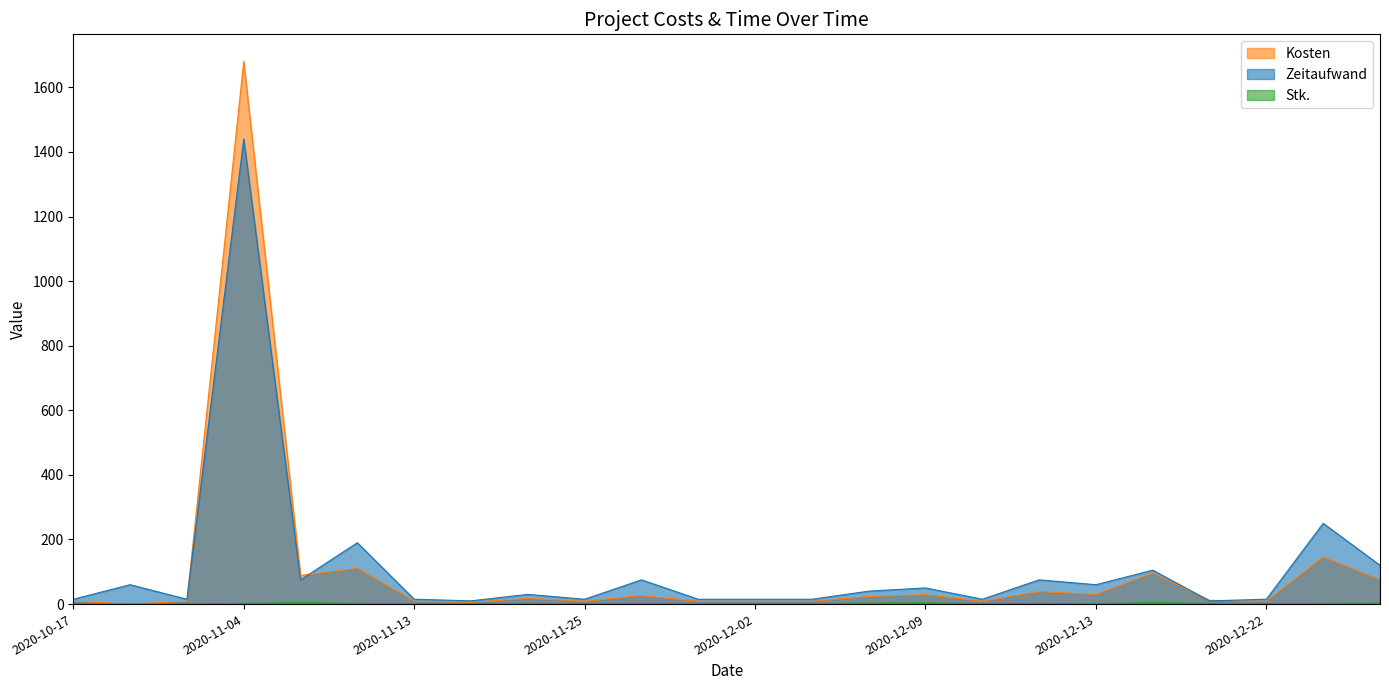

The value of Zeitaufwand at 2020-11-26 is 5.9. True or false?

False